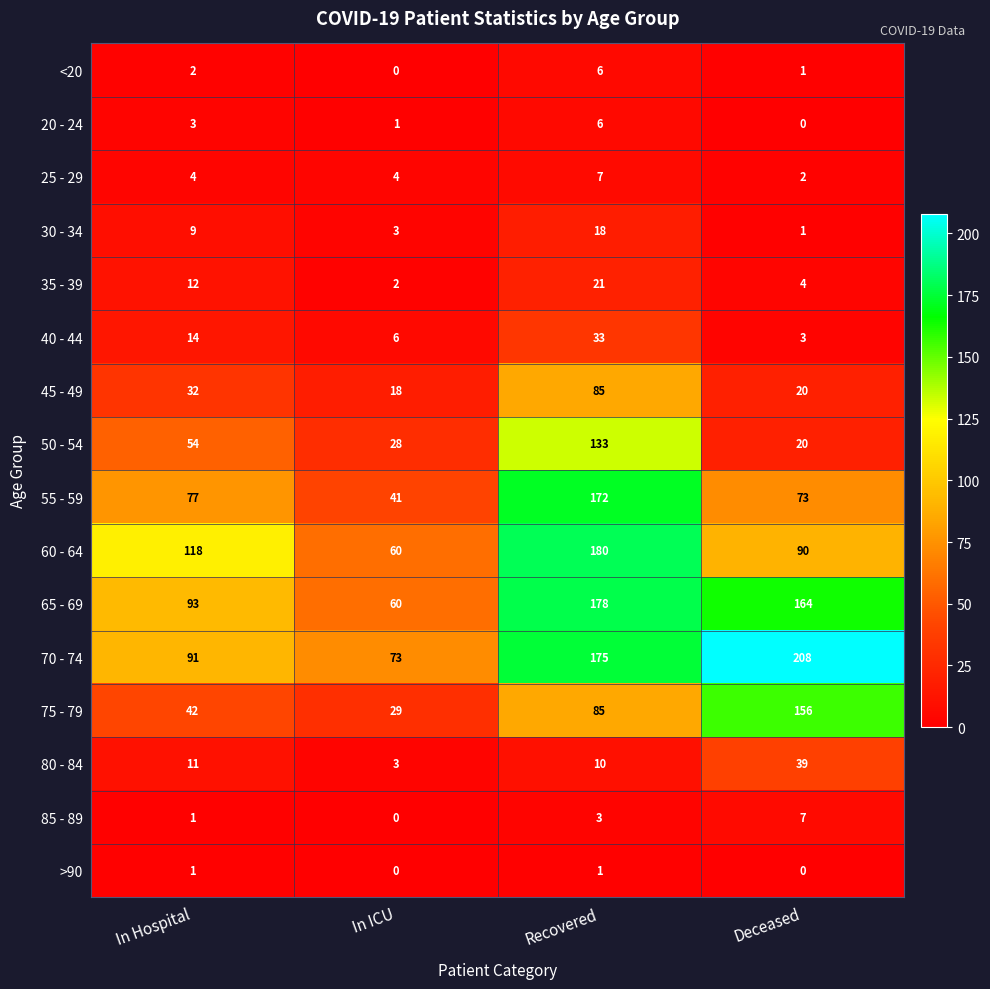

At which label is 35 - 39 closest to 11?

In Hospital